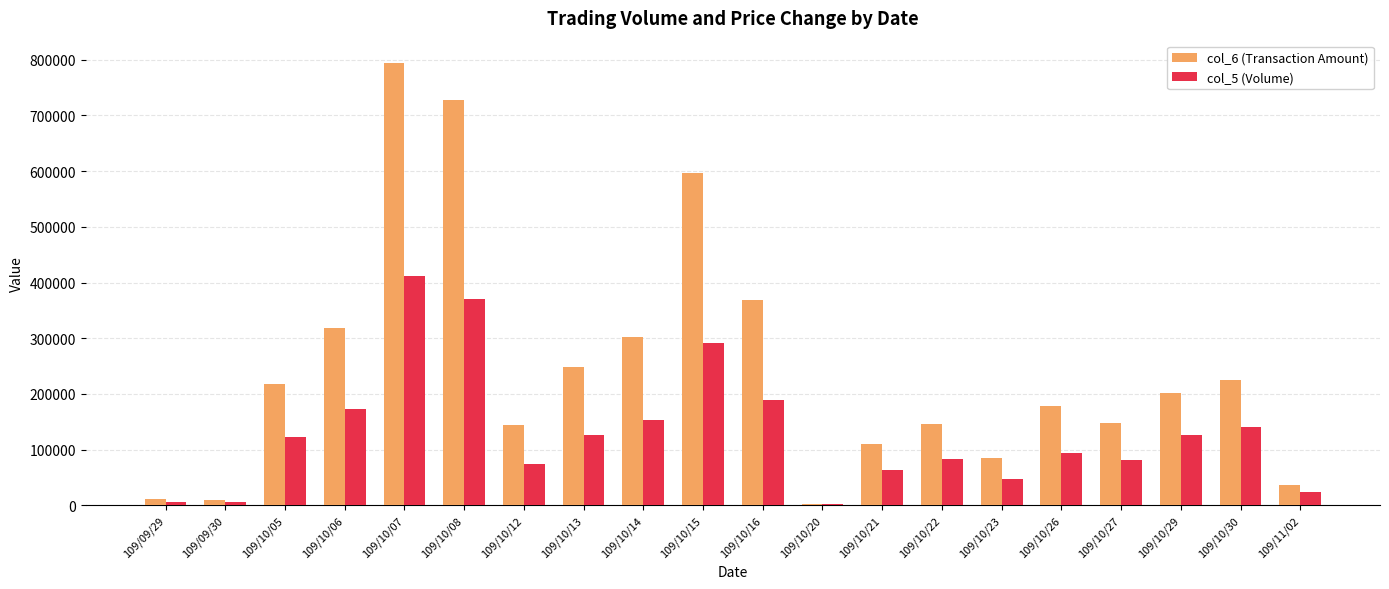

What is the approximate value of col_6 (Transaction Amount) at 109/10/08, to the nearest 100?

727000